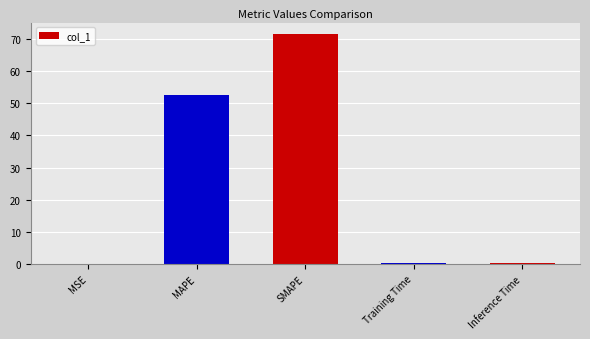

The value at SMAPE is 38.4. True or false?

False